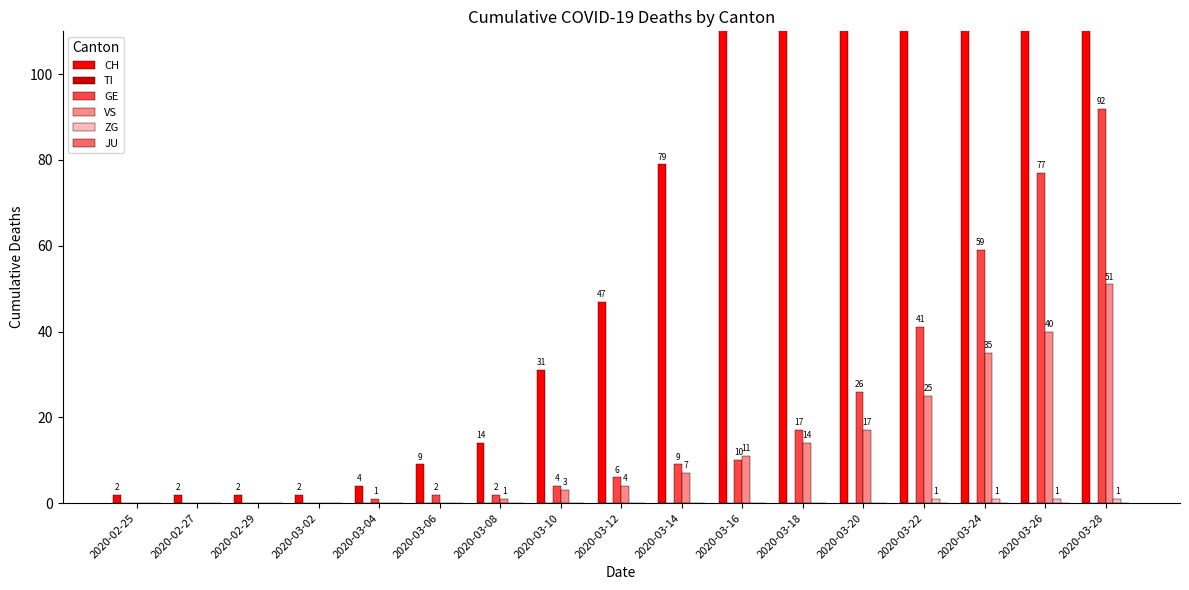

The value of GE at 2020-02-29 is 0. True or false?

True